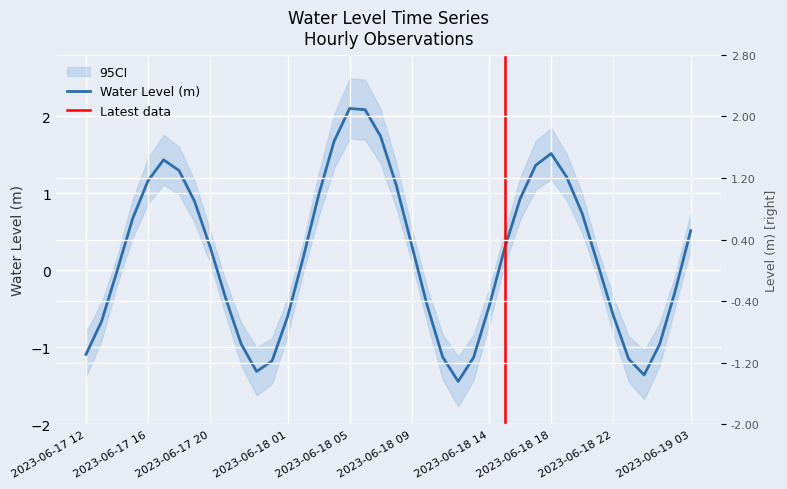

At which label does the data first exceed 0?

2023-06-17 15:00